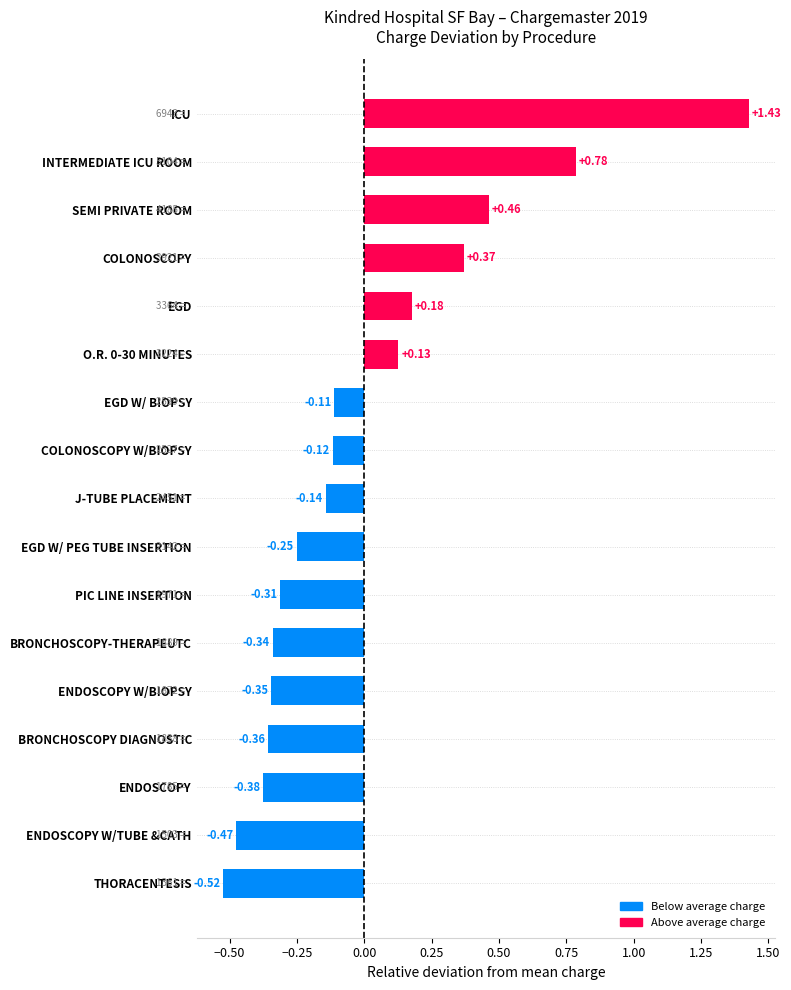

Where is the data nearest to the value 0?

EGD W/ BIOPSY